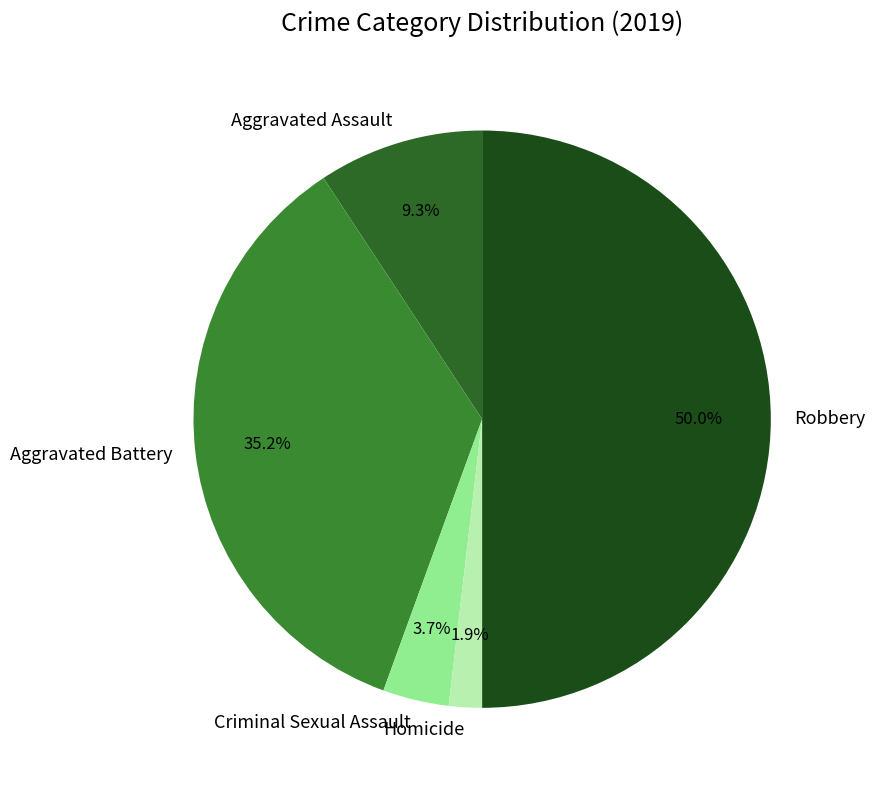

How much of the chart is everything except Aggravated Battery?

64.8%